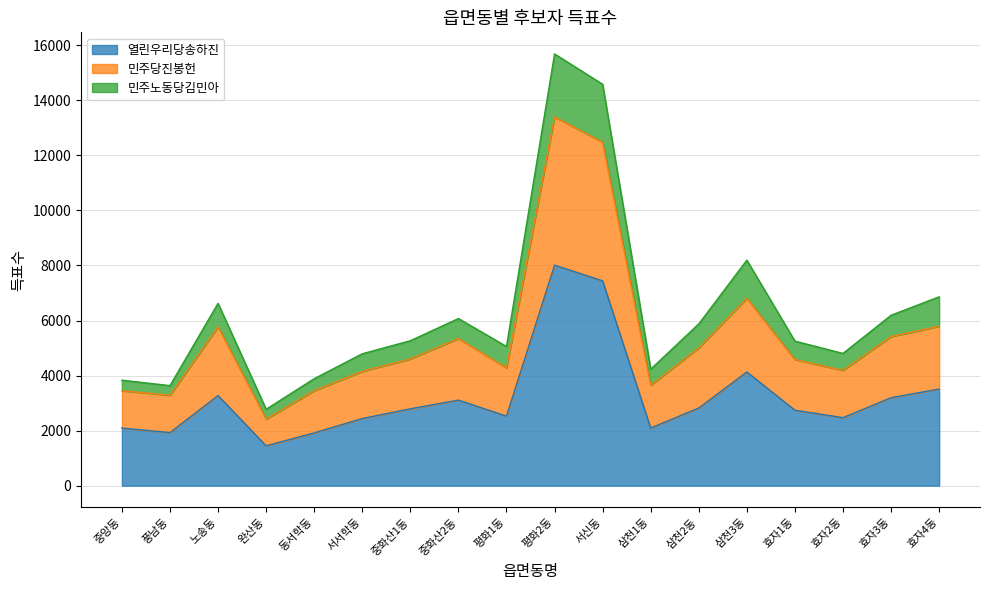

At which category does 민주노동당김민아 reach its first local peak?

노송동